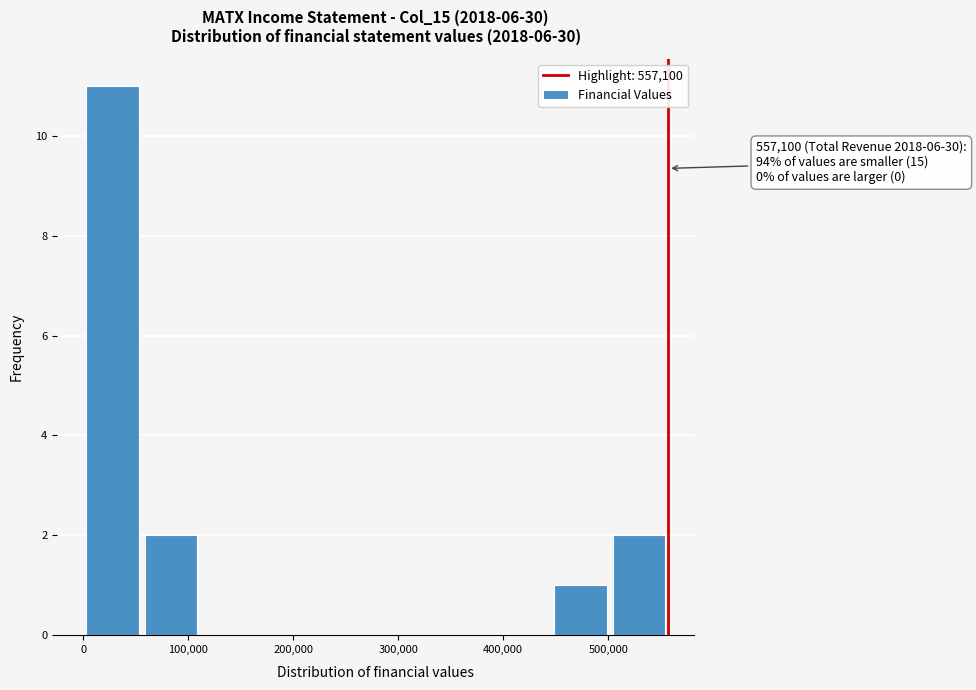

Which range on the x-axis has the tallest bar?

0 to 60000